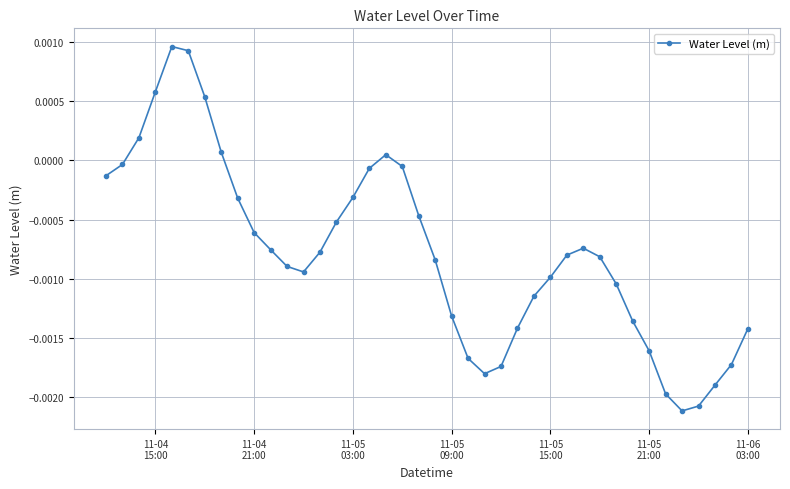

Does the chart display data point markers on the line(s)?

Yes